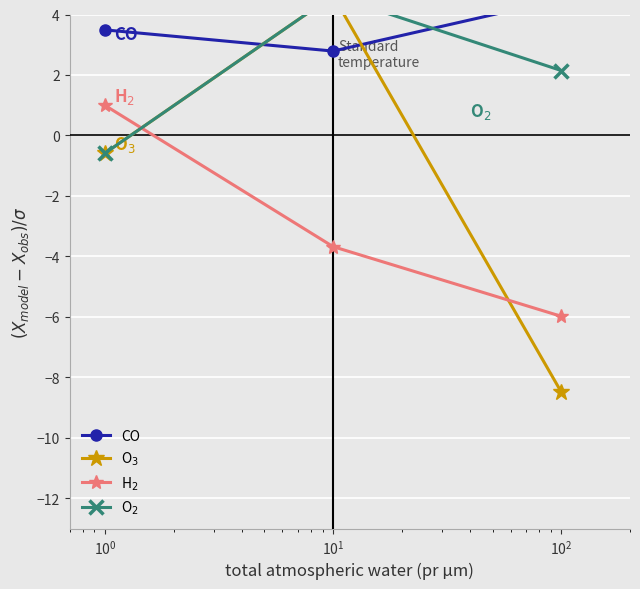

The value of CO at $\mathdefault{10^{-1}}$ is 0.7. True or false?

False